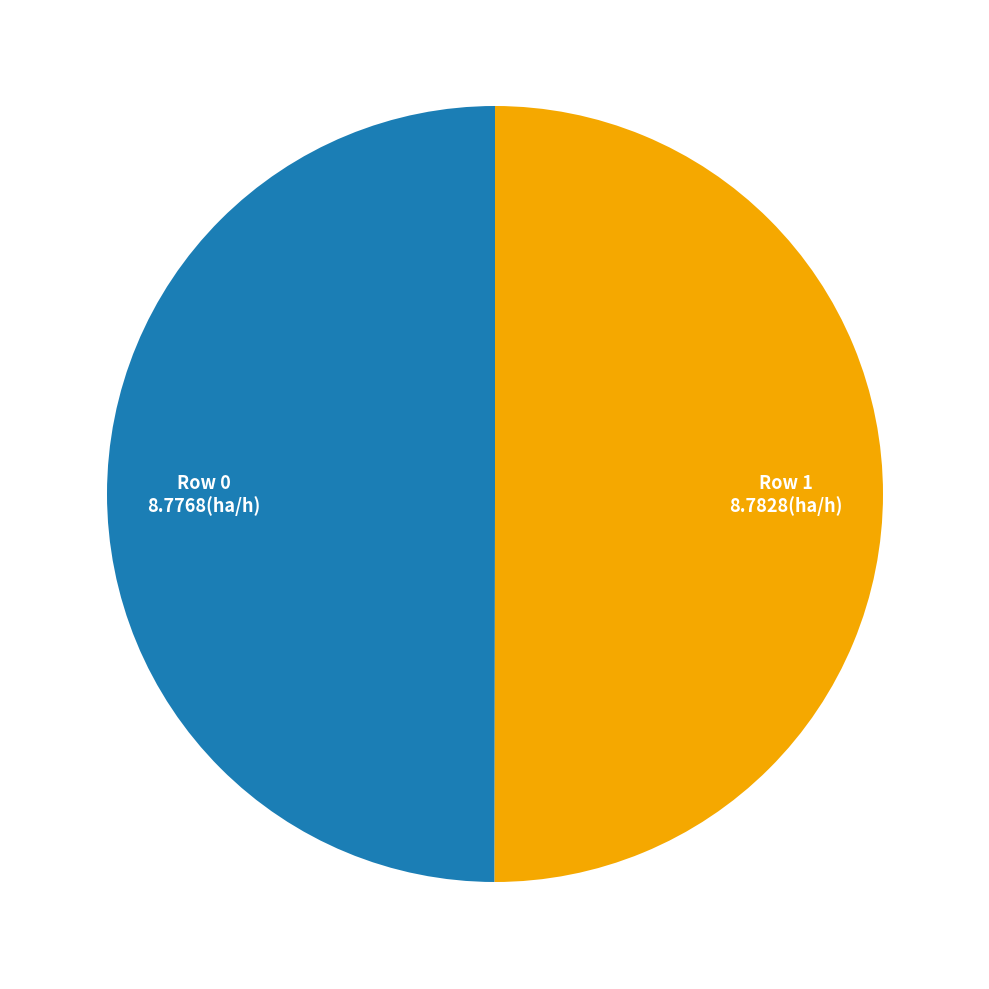

How many segments does this pie chart have?

2